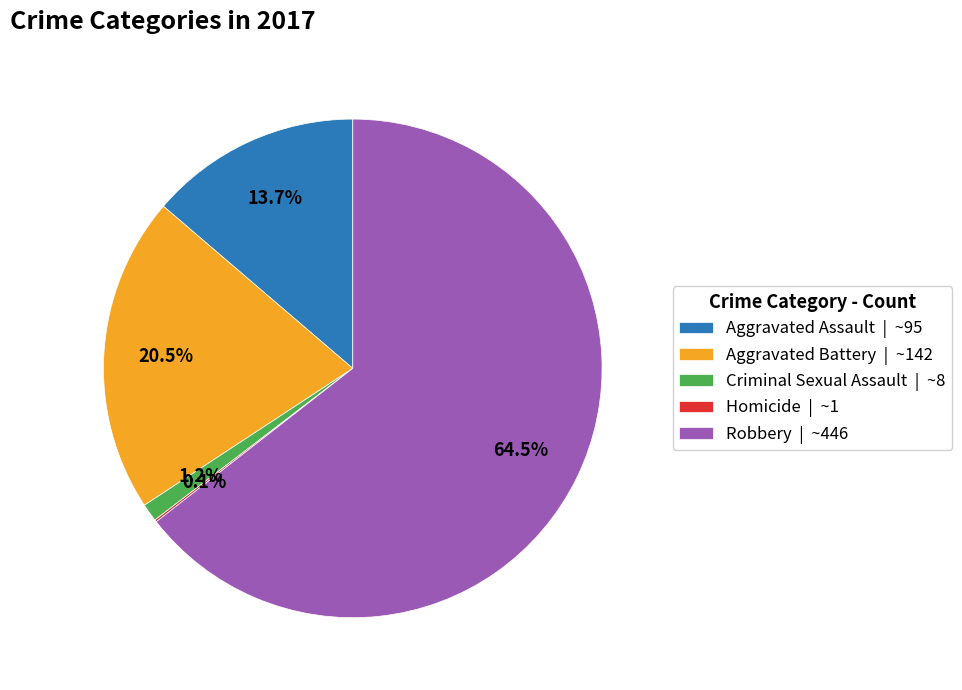

The Aggravated Assault slice represents 14% of the pie. True or false?

True